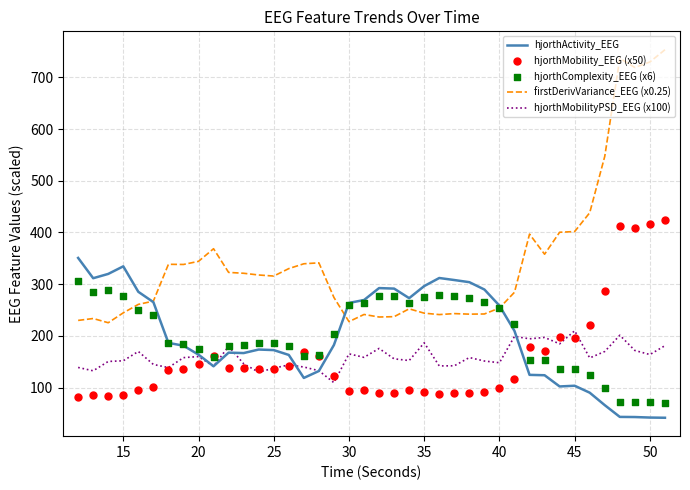

At how many categories does at least one series exceed 52?

40